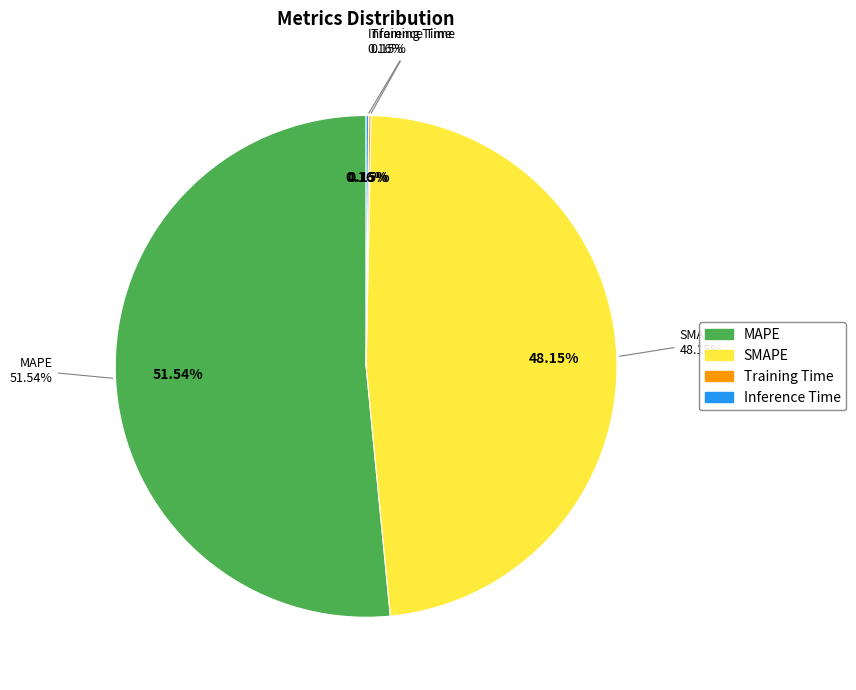

Rank the categories by value from lowest to highest.

Training Time, Inference Time, SMAPE, MAPE